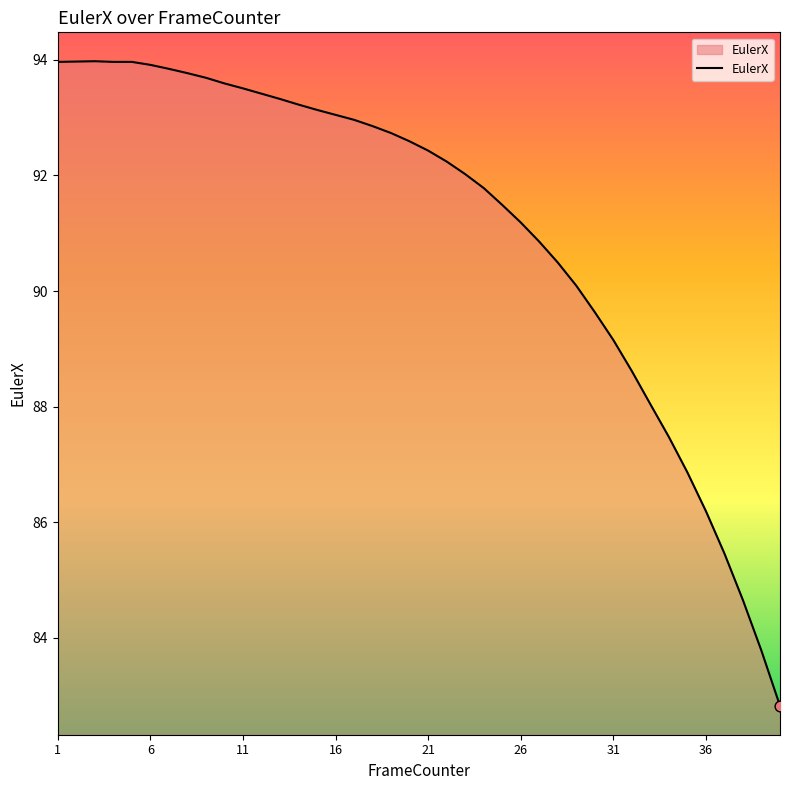

What is the difference between the maximum and minimum values?

11.2